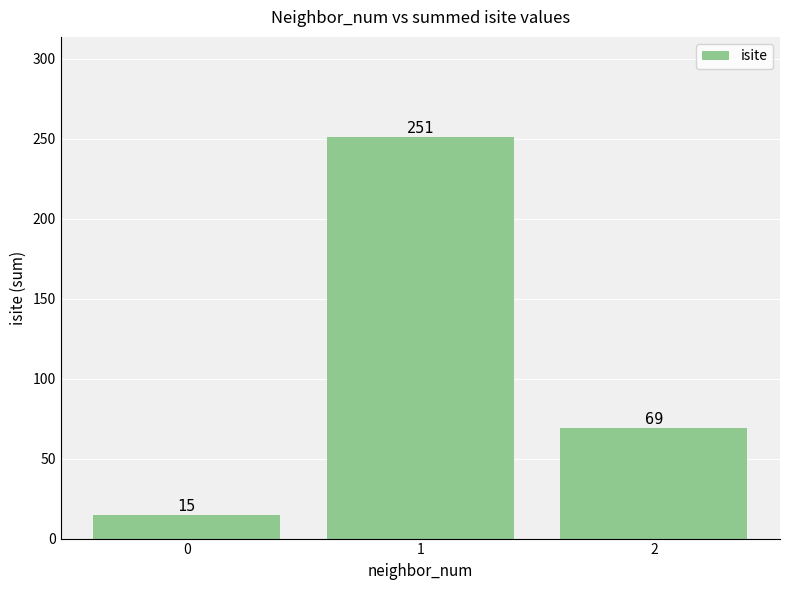

Reading left to right, extract all data points from this chart.

15	251	69